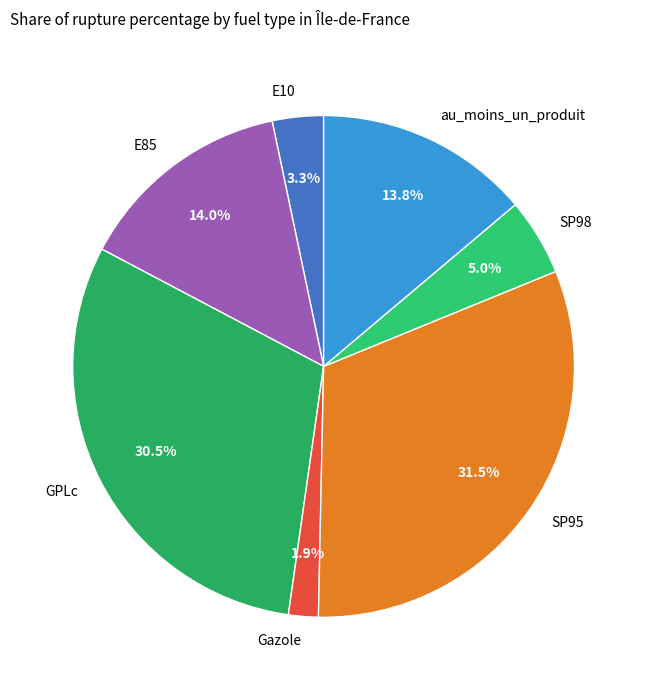

To the nearest percent, what is the difference between the largest and smallest slice percentages?

30%